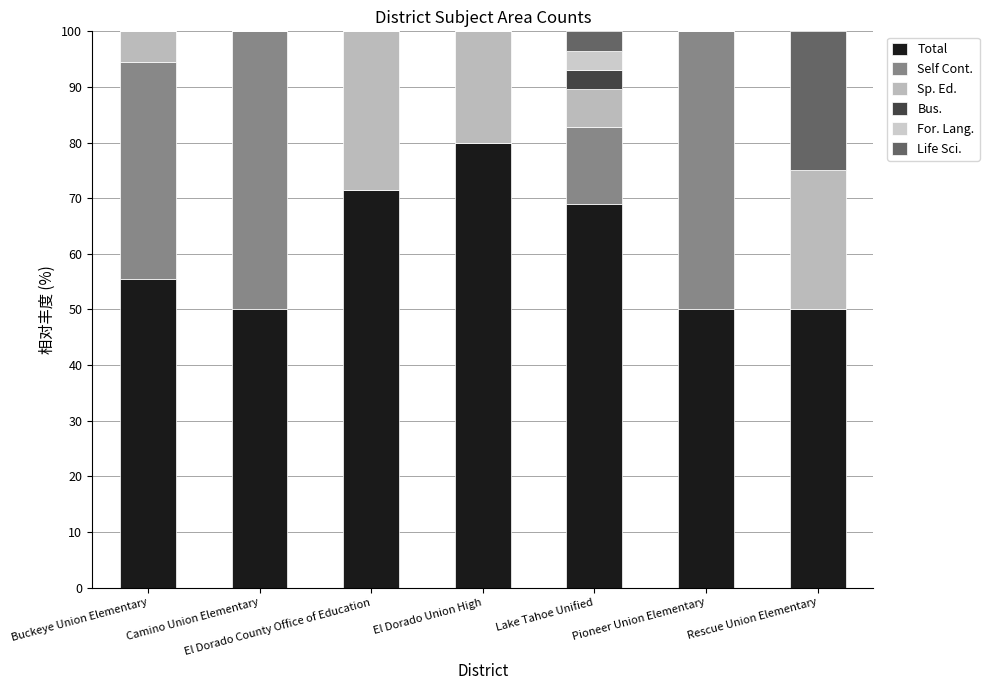

What is the average value of the Total series?

60.8